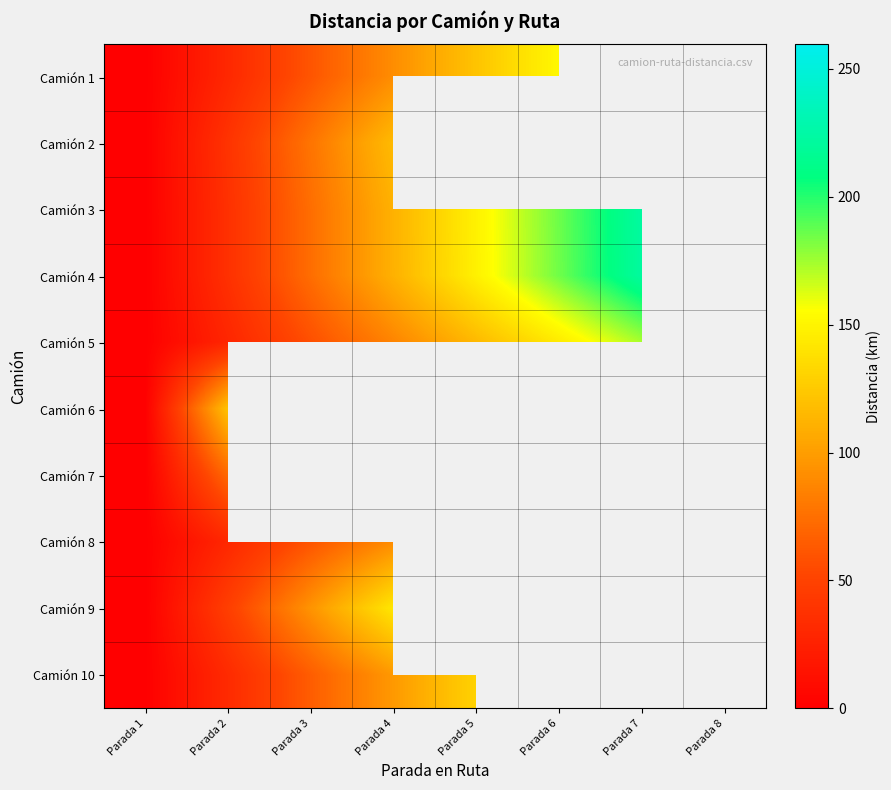

Between Parada 3 and Parada 2, which is larger?

Parada 3